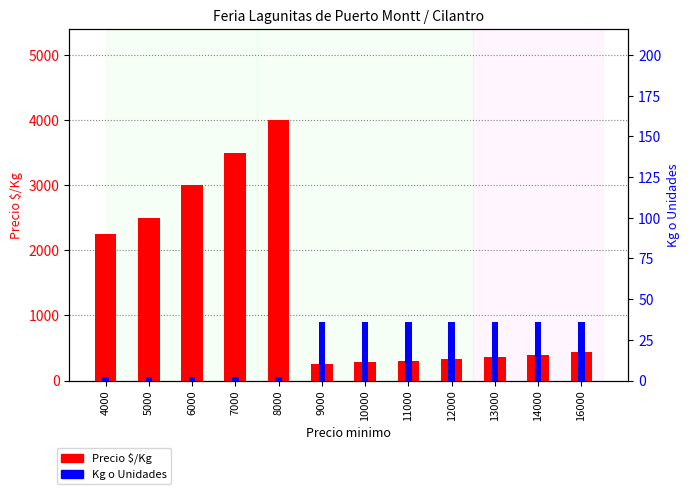

List the series in order of their overall mean, lowest first.

Kg o Unidades, Precio $/Kg